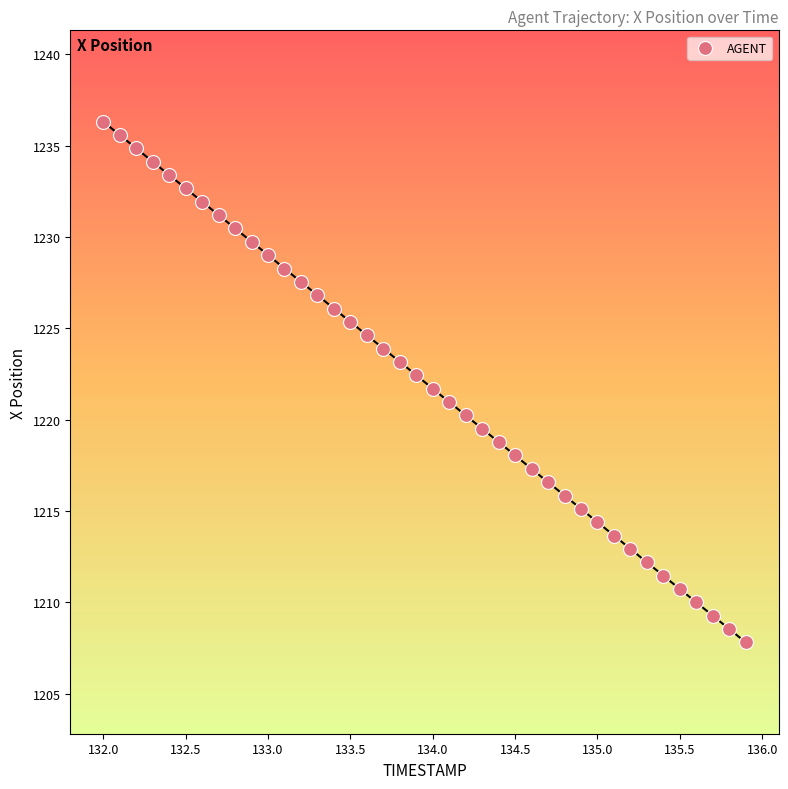

What is the range of Y values (max minus min)?

28.5